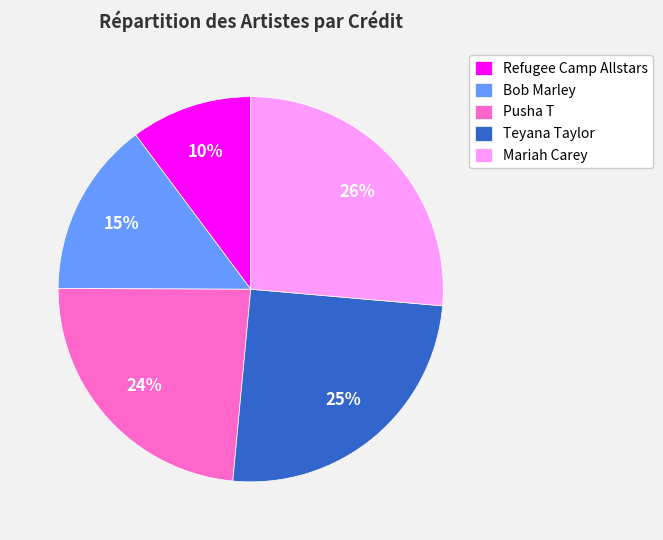

Does any single category account for the majority?

No